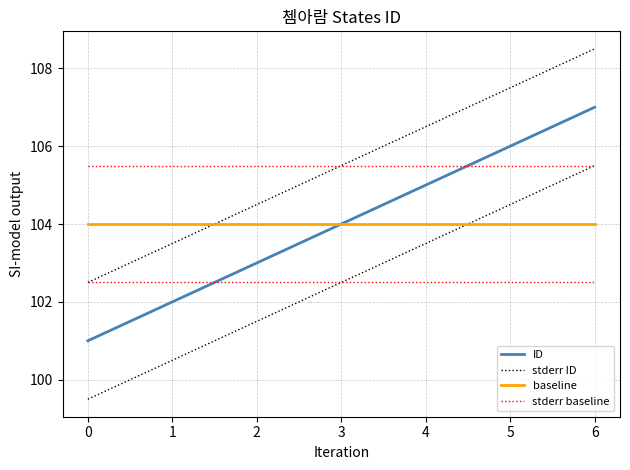

List the series in order of their peak value, lowest first.

baseline, stderr baseline, ID, stderr ID